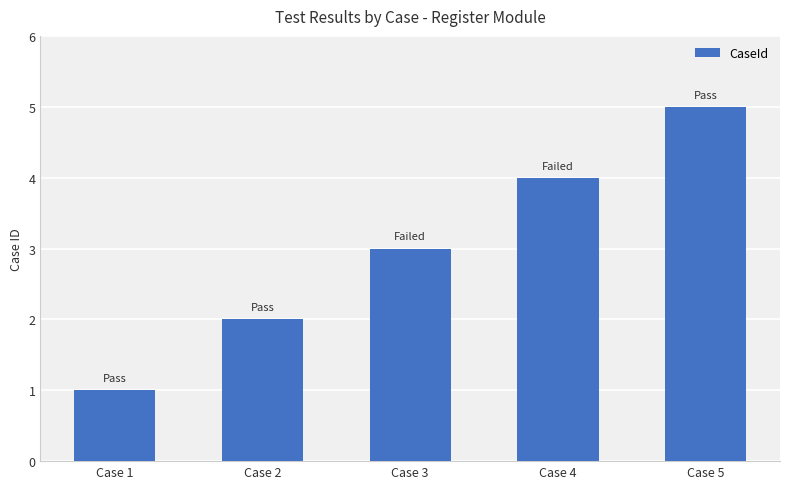

What is the minimum value shown in the chart?

1